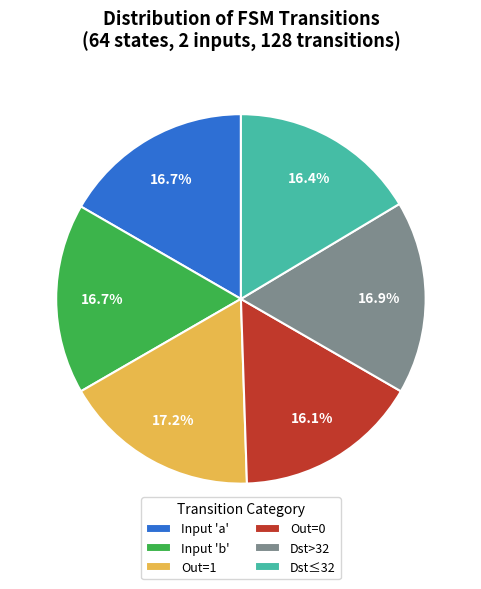

Approximately how many times larger is the value at Out=1 compared to Out=0?

1.1